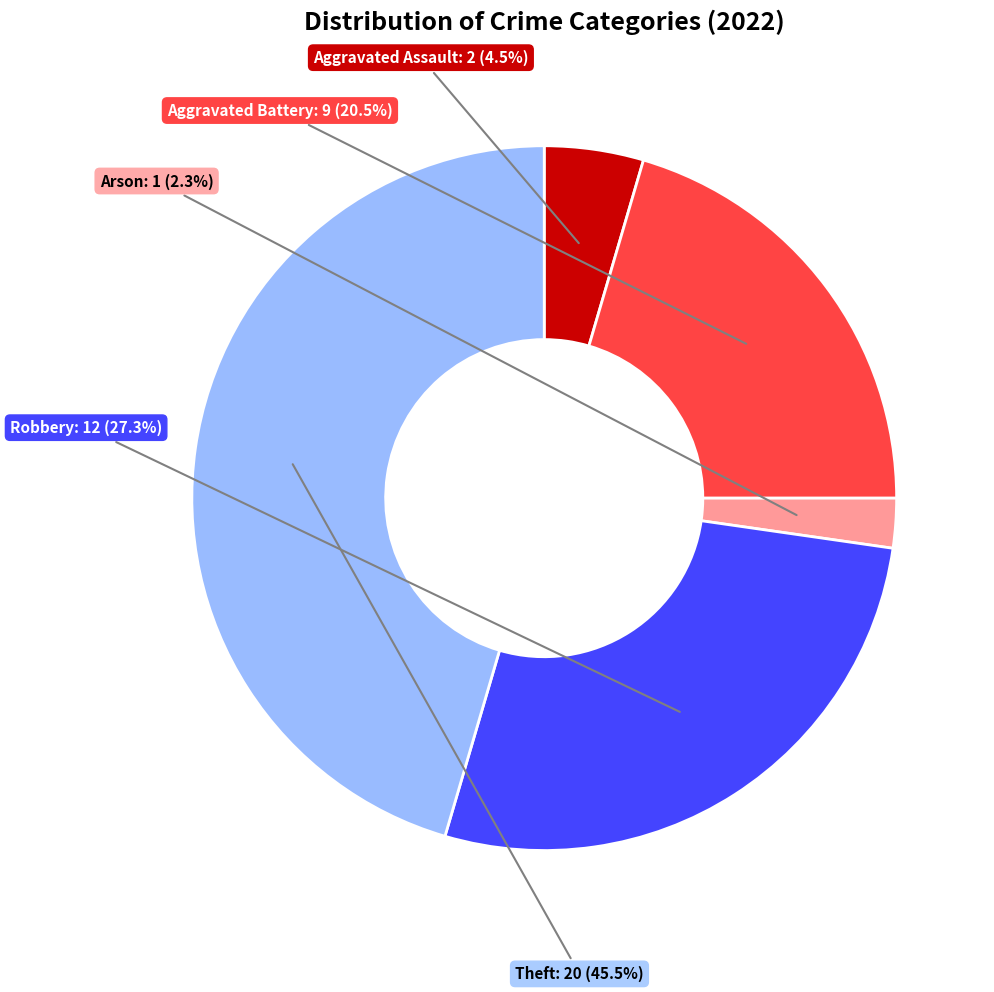

Is there any slice that represents more than half of the pie?

No